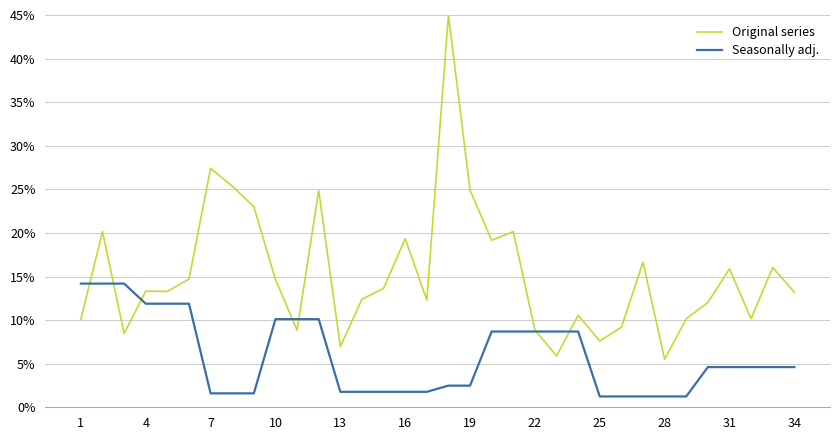

Which series has the largest total across all categories?

Original series